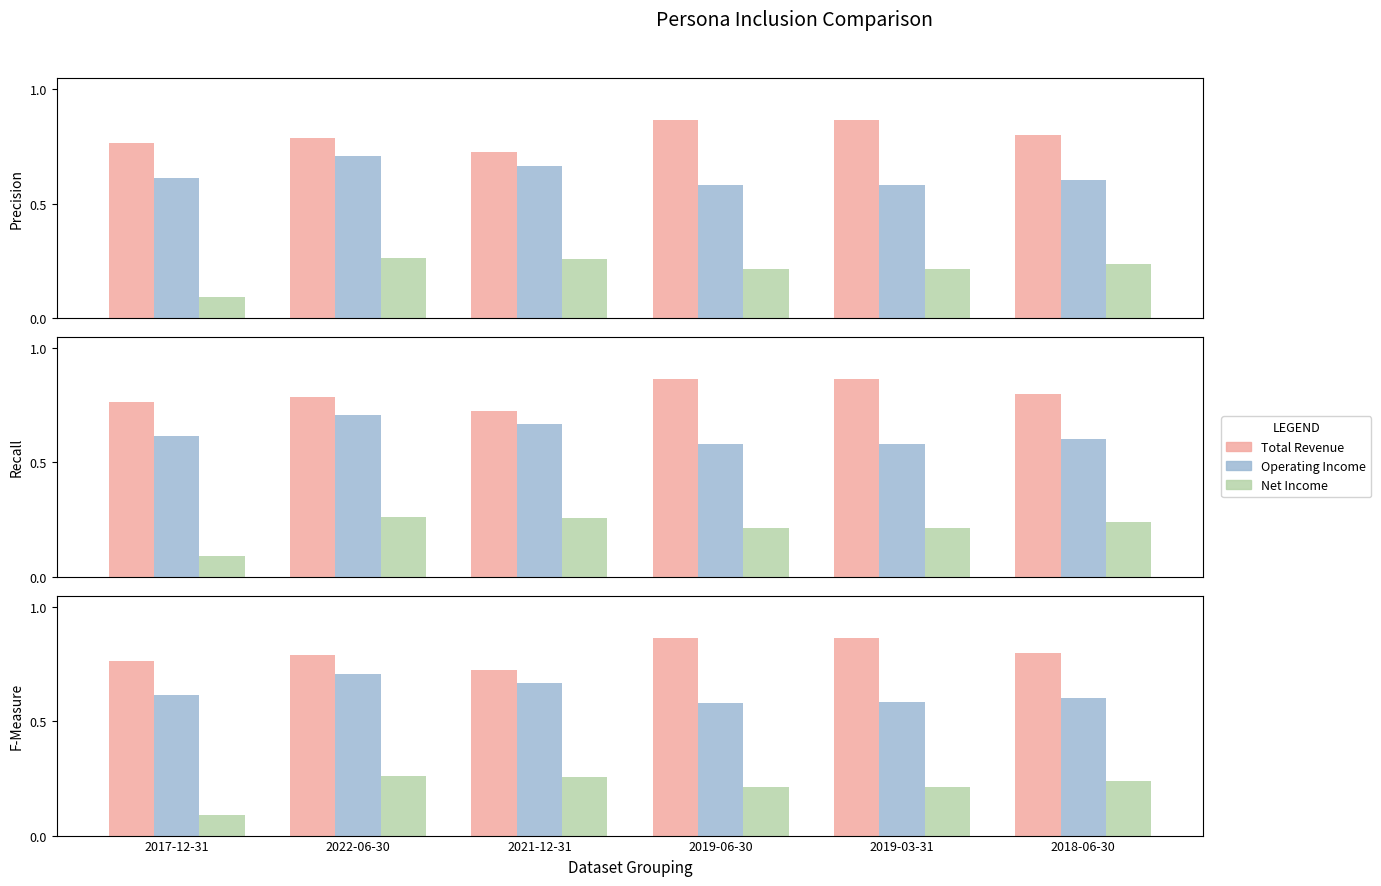

The value of Total Revenue at 2022-06-30 is 1.1. True or false?

False